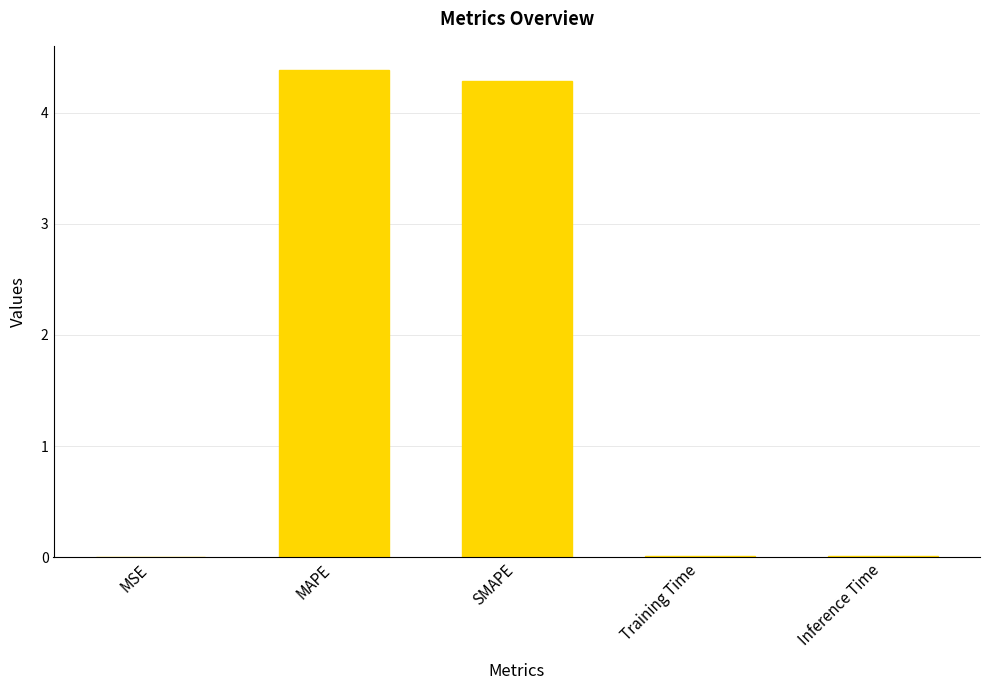

At which category does the chart reach its peak across all series?

MAPE